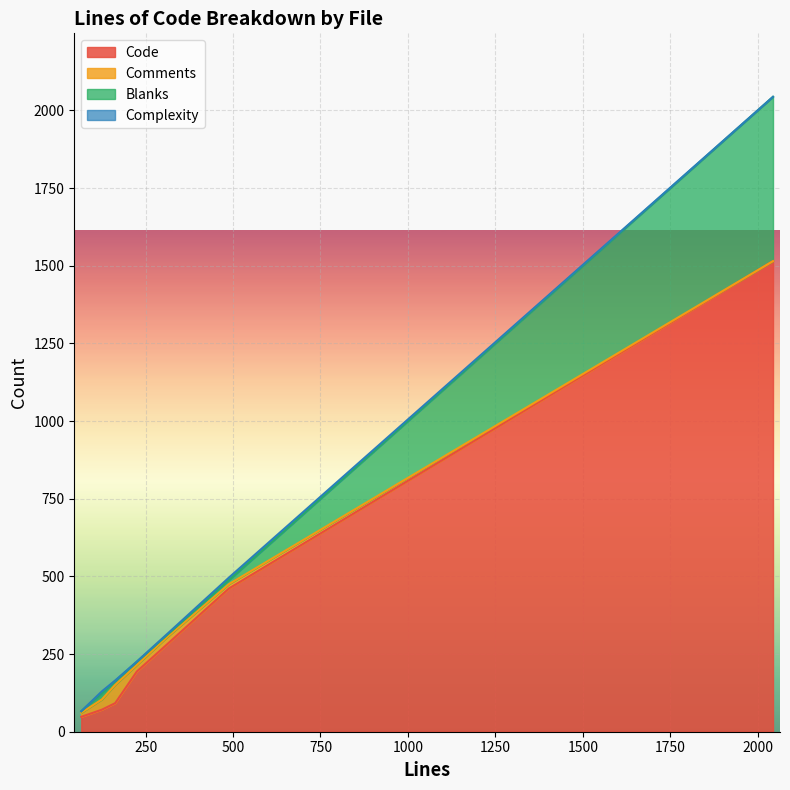

True or false: Comments has more than 2 points higher than both neighbors.

False